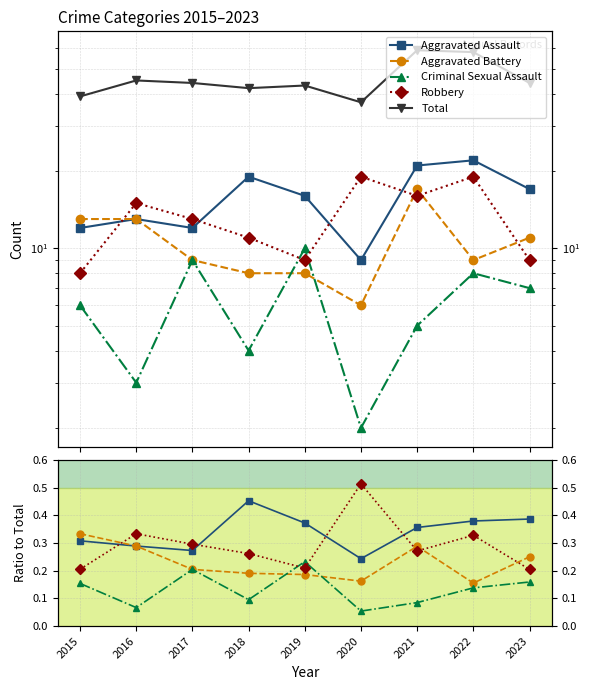

Which label corresponds to the largest value in the chart?

2021